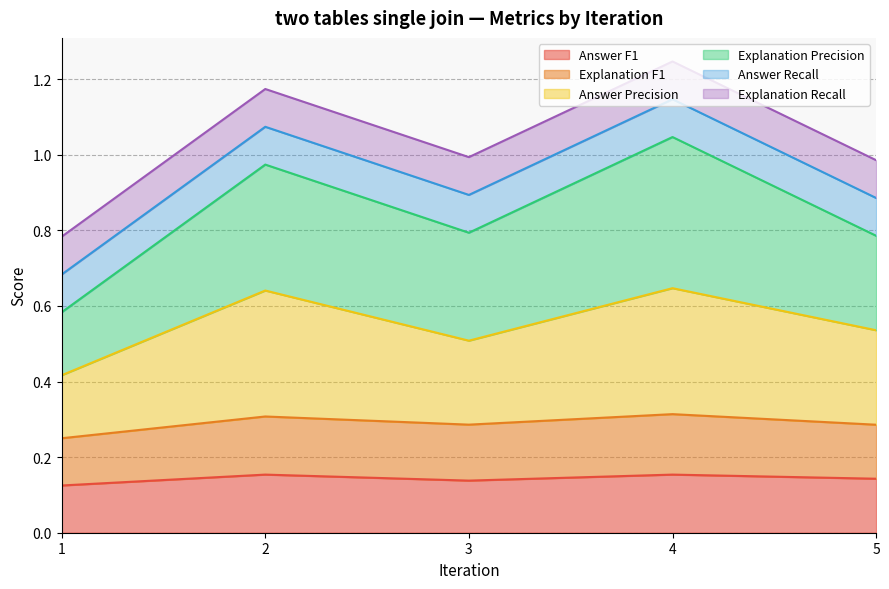

Which series has the largest total across all categories?

Explanation Precision